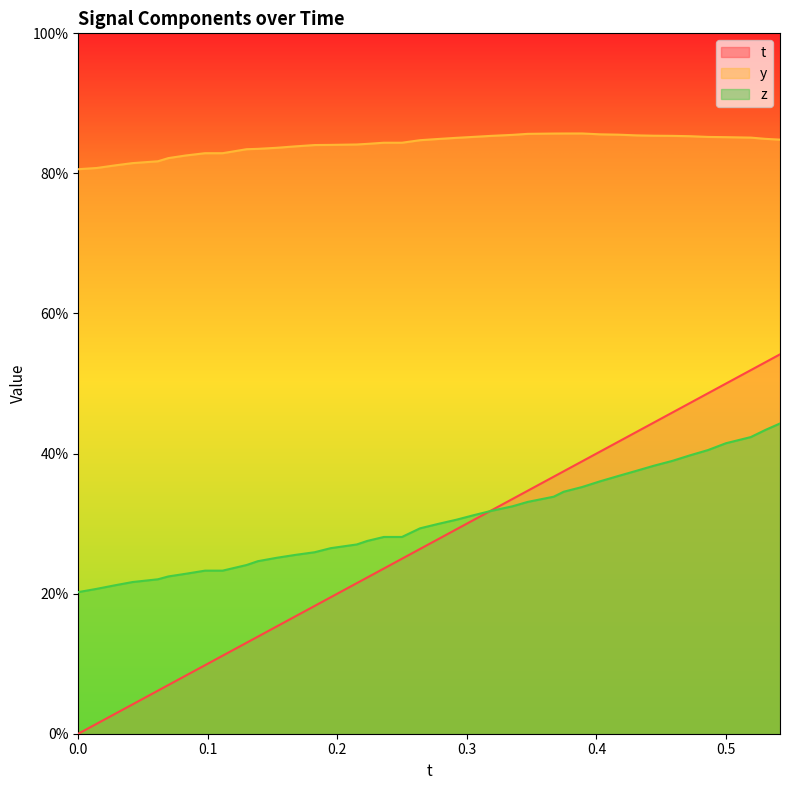

True or false: z and y intersect in this chart.

False